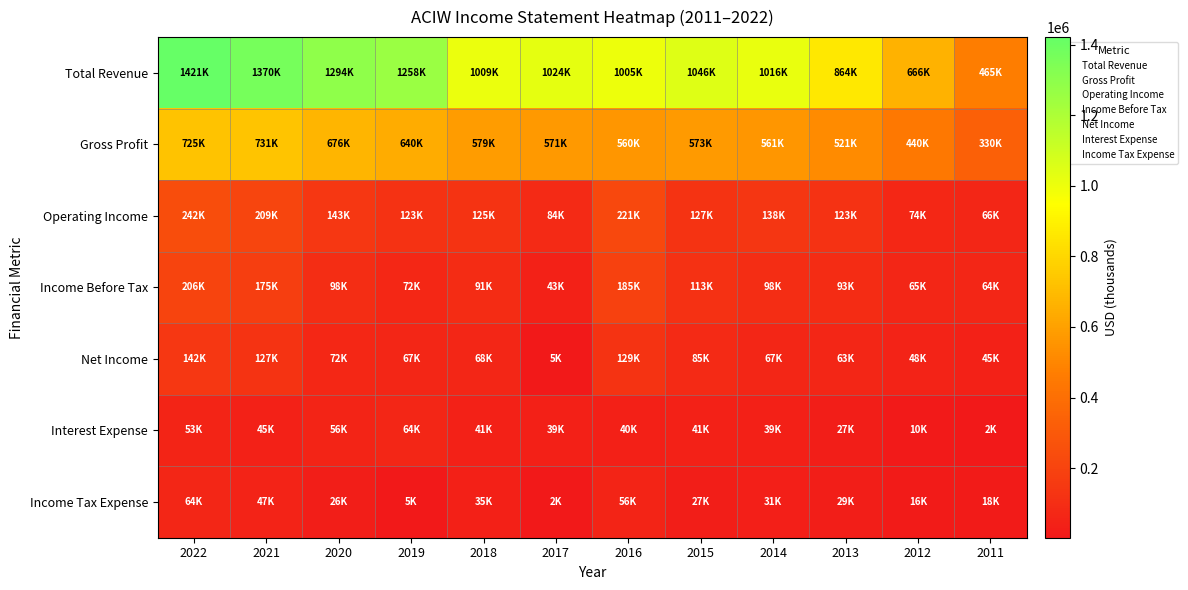

Which series has the widest spread of values?

Total Revenue